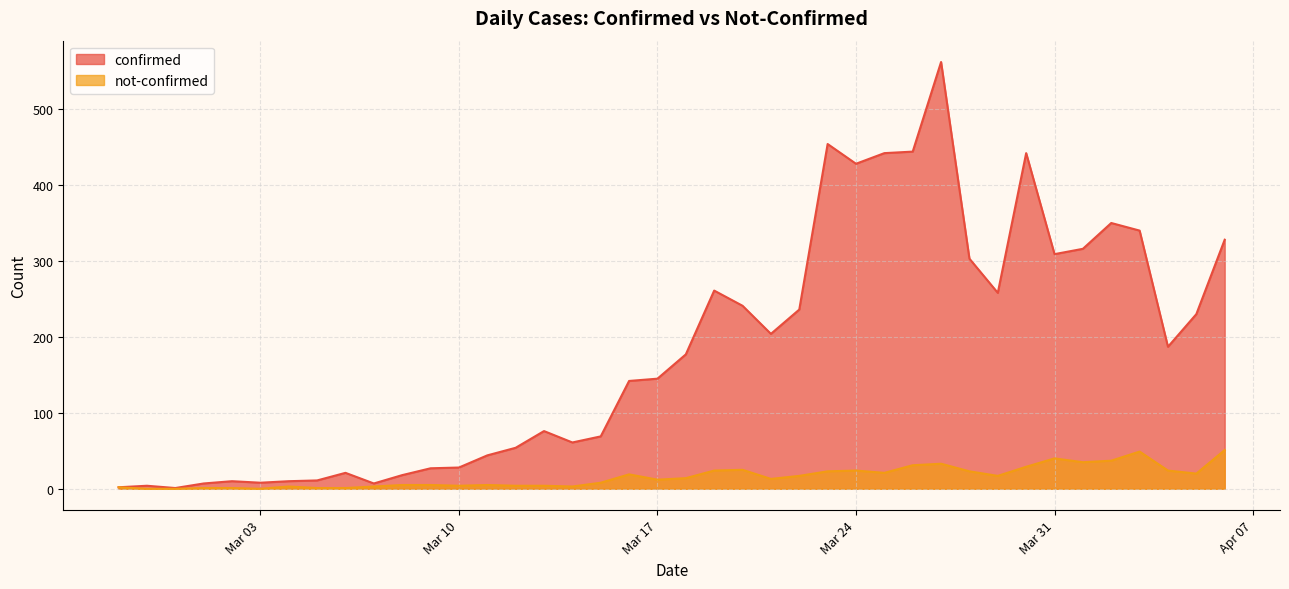

How many series are shown in this chart?

2